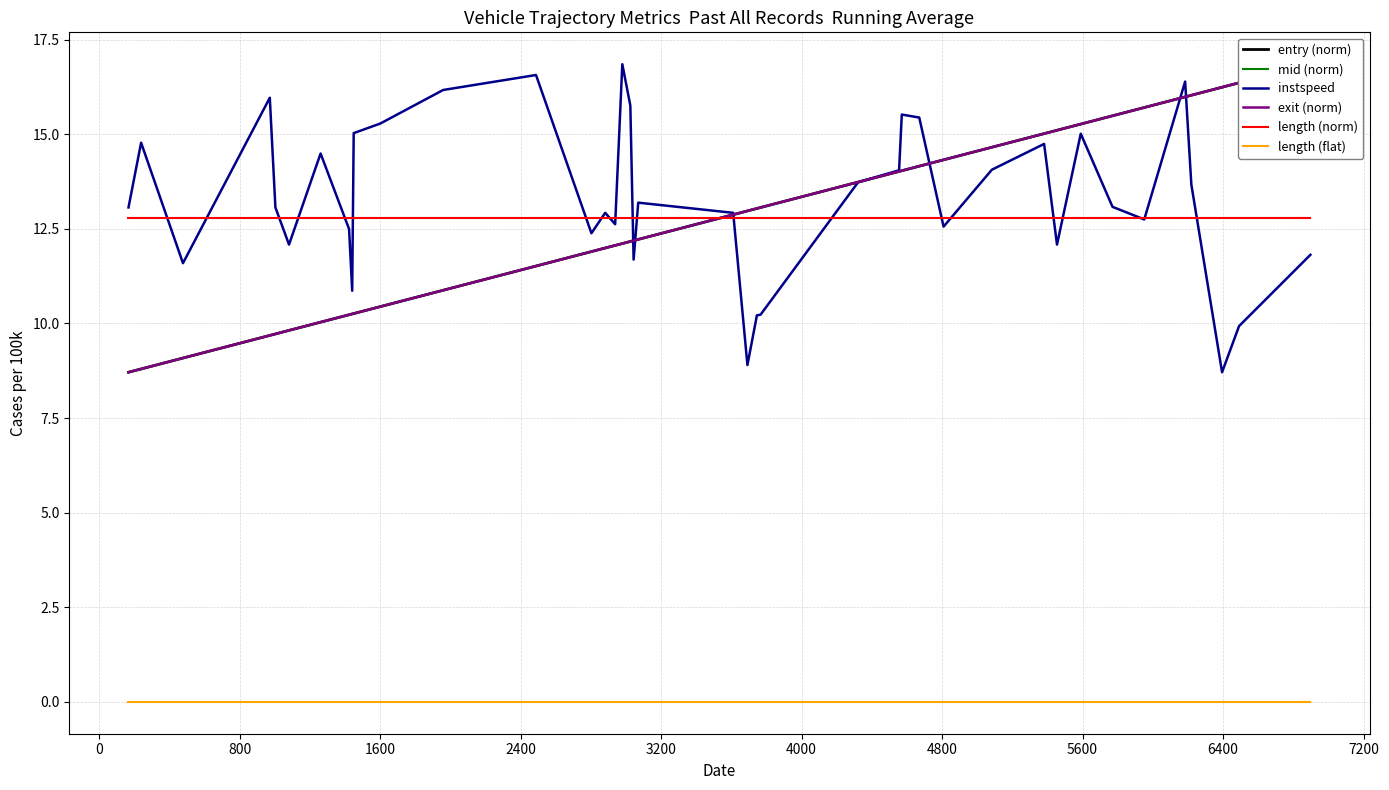

True or false: instspeed and length (flat) intersect in this chart.

False